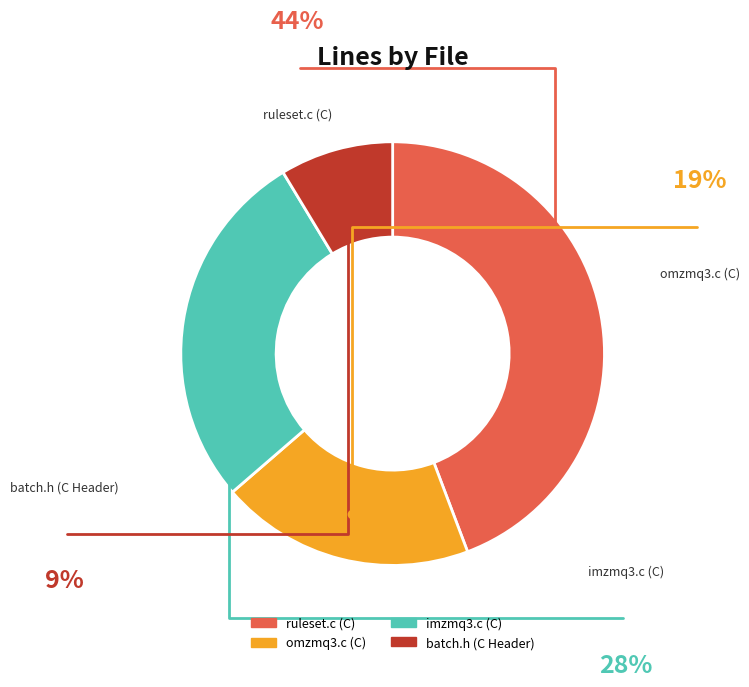

Is ruleset.c (C) the majority of the pie?

No